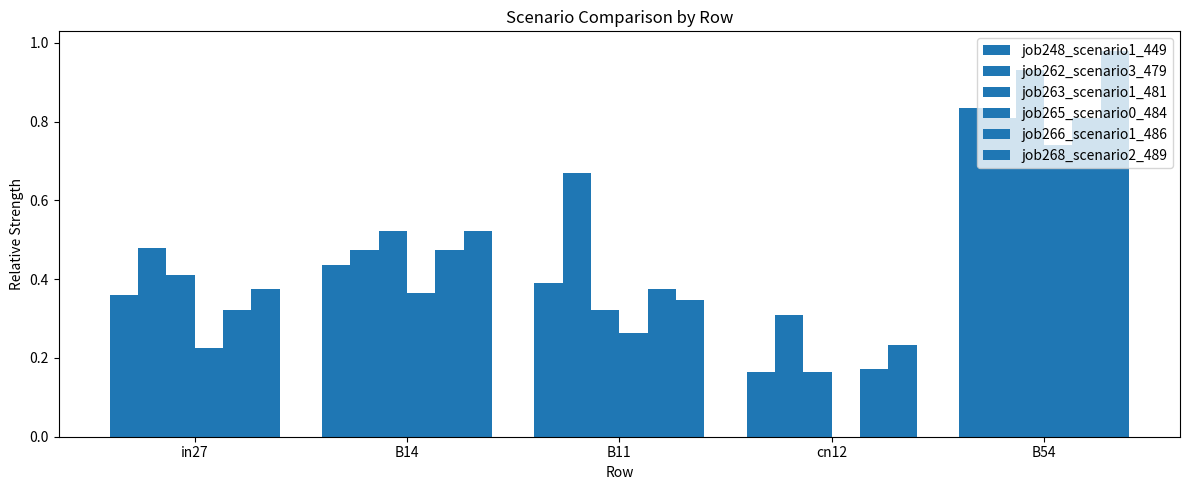

Does the chart contain stacked bars?

No